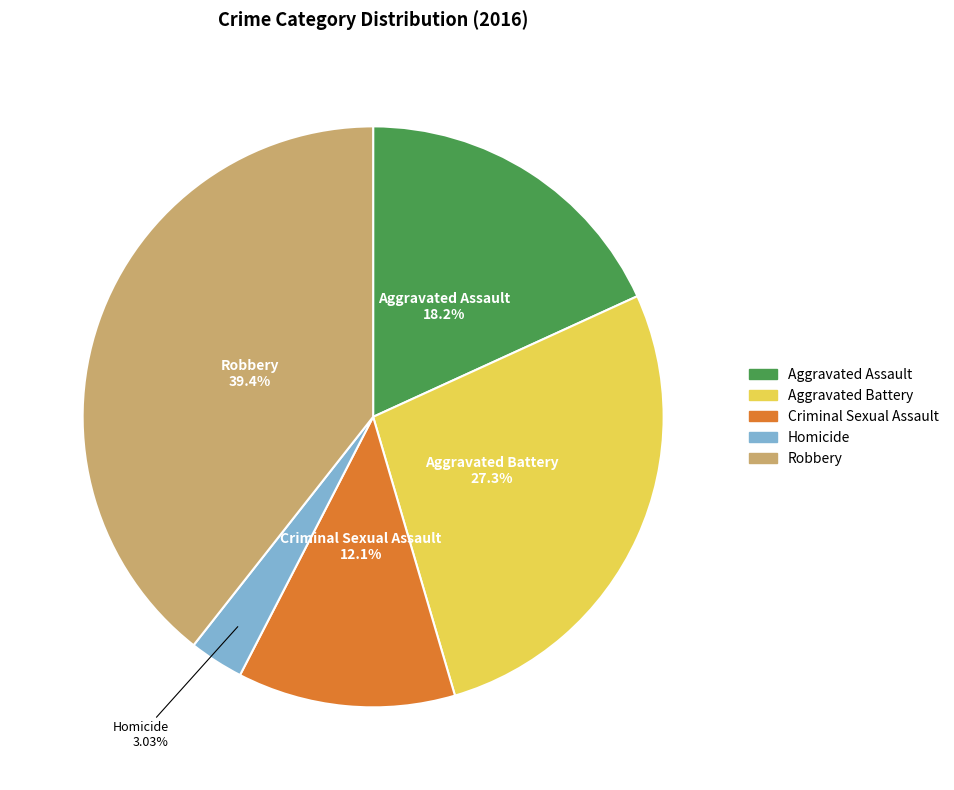

Rank the categories by value from lowest to highest.

Homicide, Criminal Sexual Assault, Aggravated Assault, Aggravated Battery, Robbery